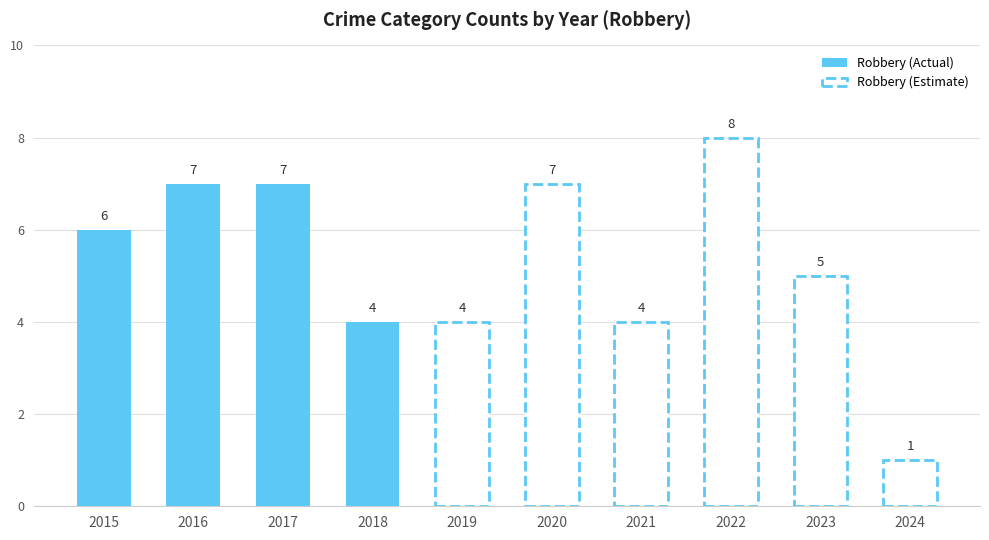

How many values are between 4 and 7?

8